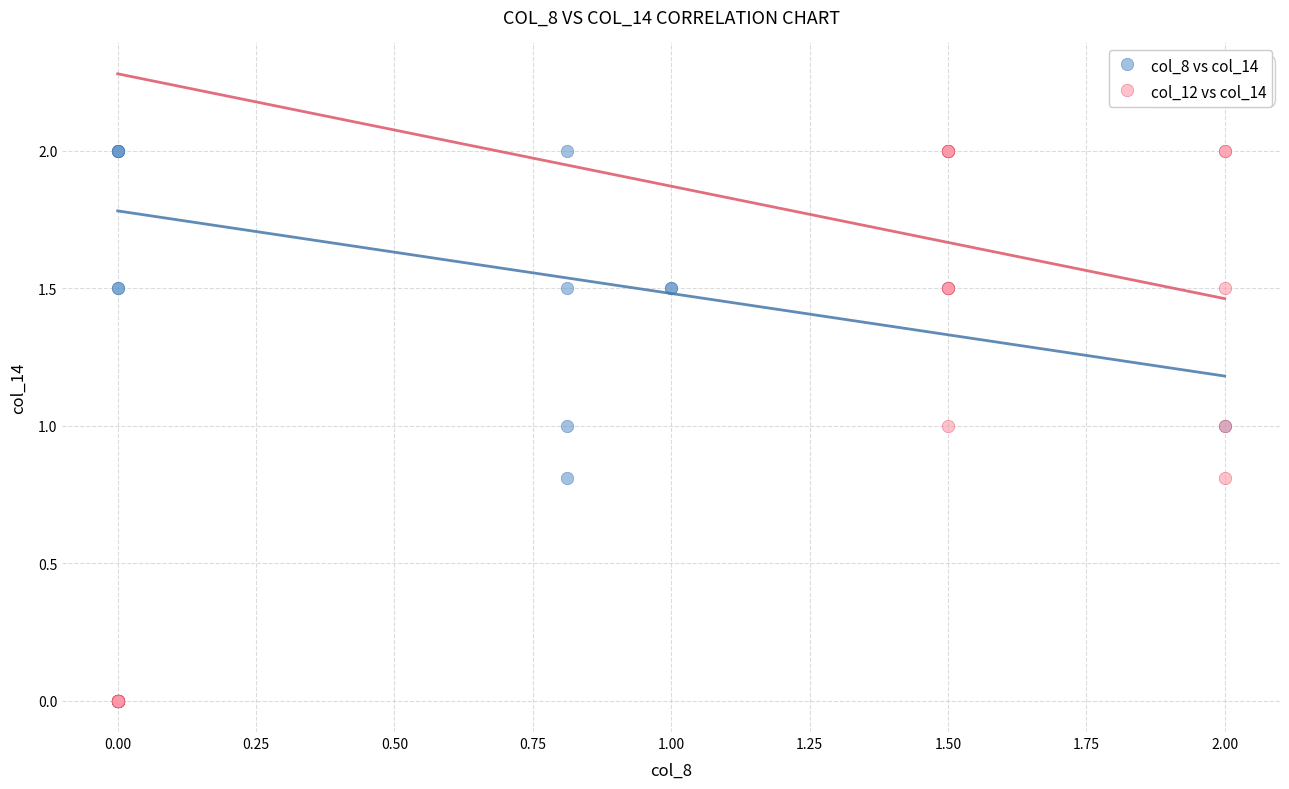

What are all the series names shown in the legend?

col_8 vs col_14, col_12 vs col_14